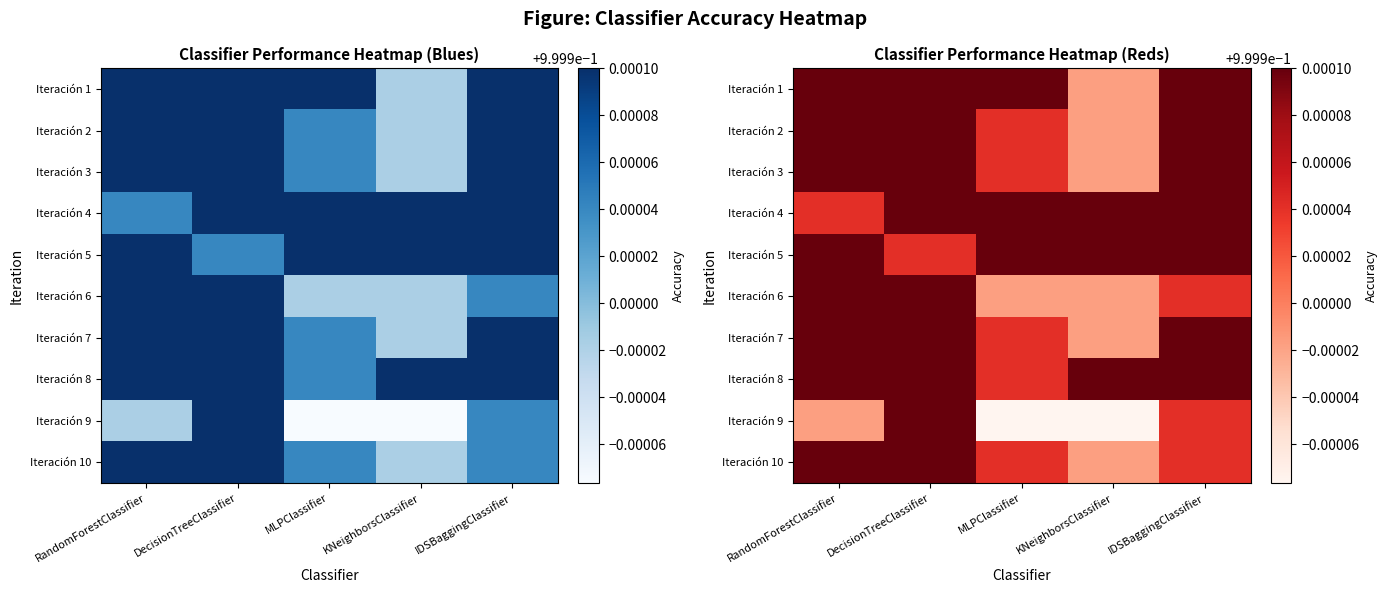

At how many categories does at least one series exceed 0?

5